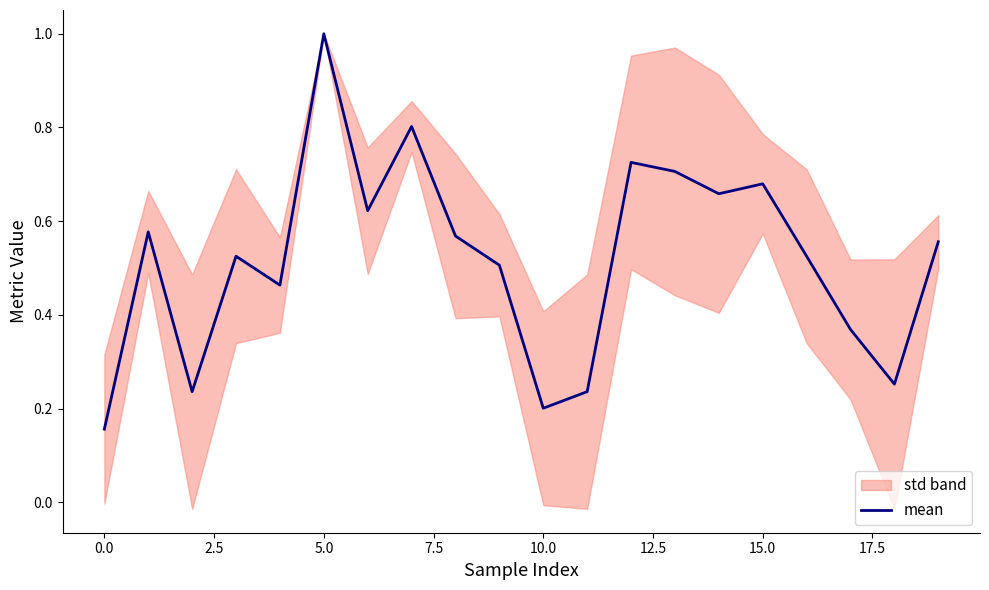

How many lines are shown in the chart?

1